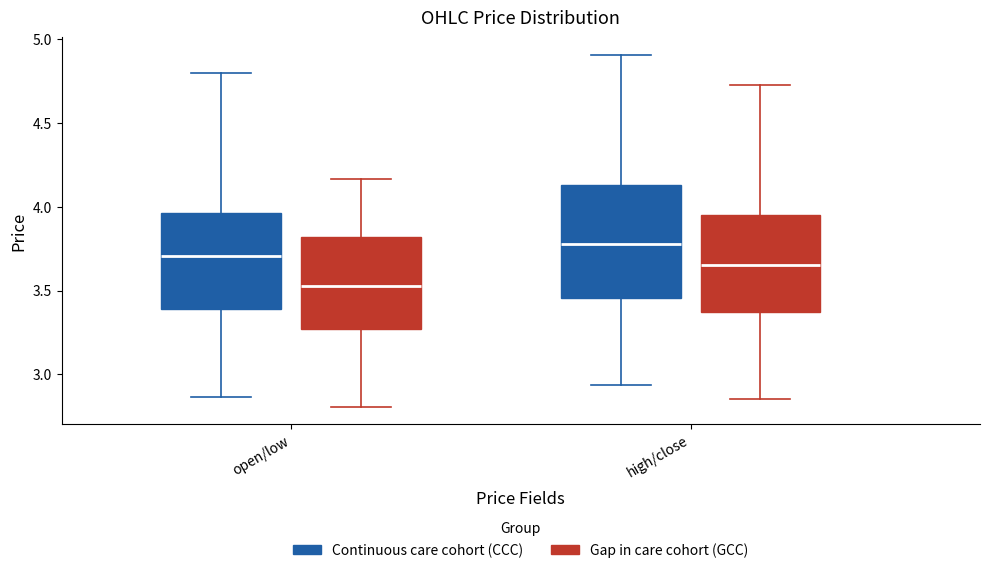

Which box is the tallest, from its lower edge to its upper edge?

high/close (Continuous care cohort (CCC))